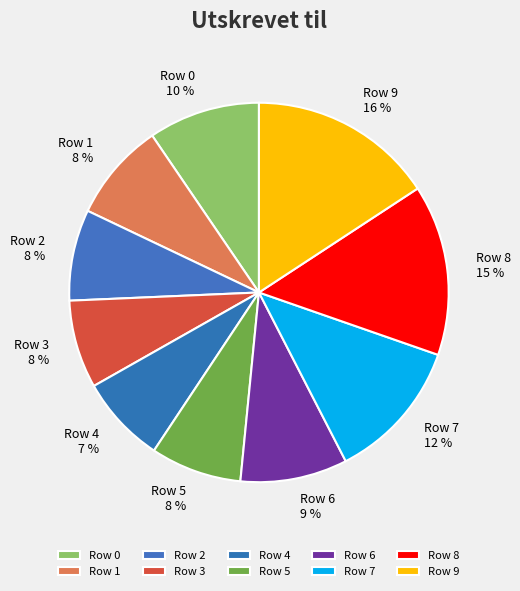

How many segments does this pie chart have?

10